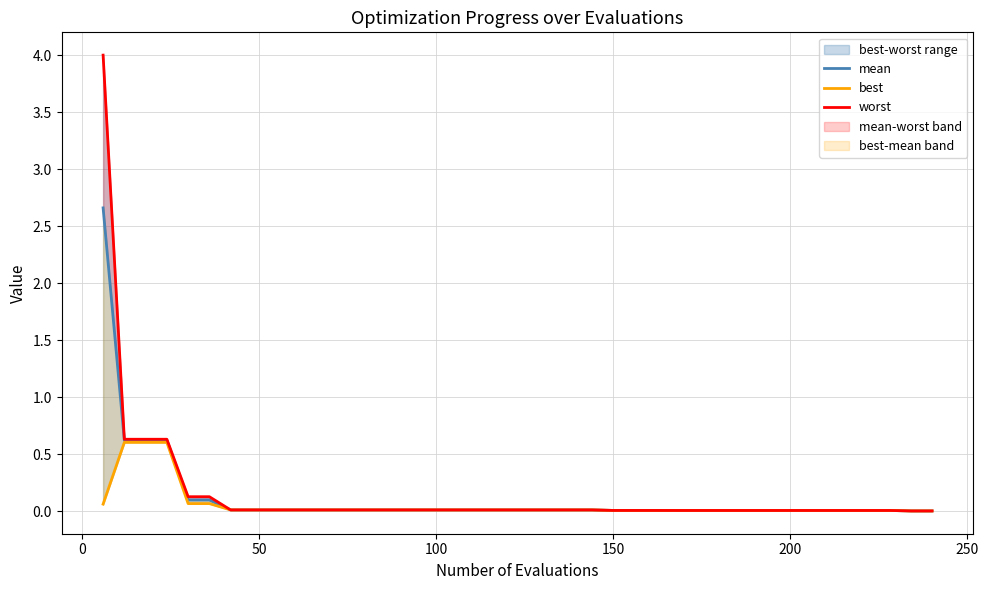

True or false: worst and best cross at least once.

False